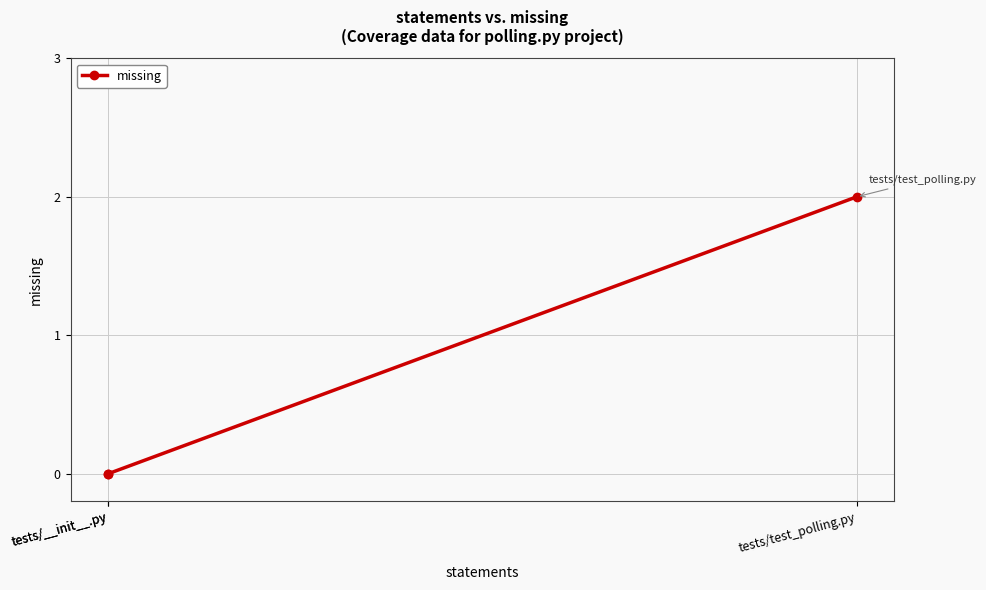

How many lines are shown in the chart?

1